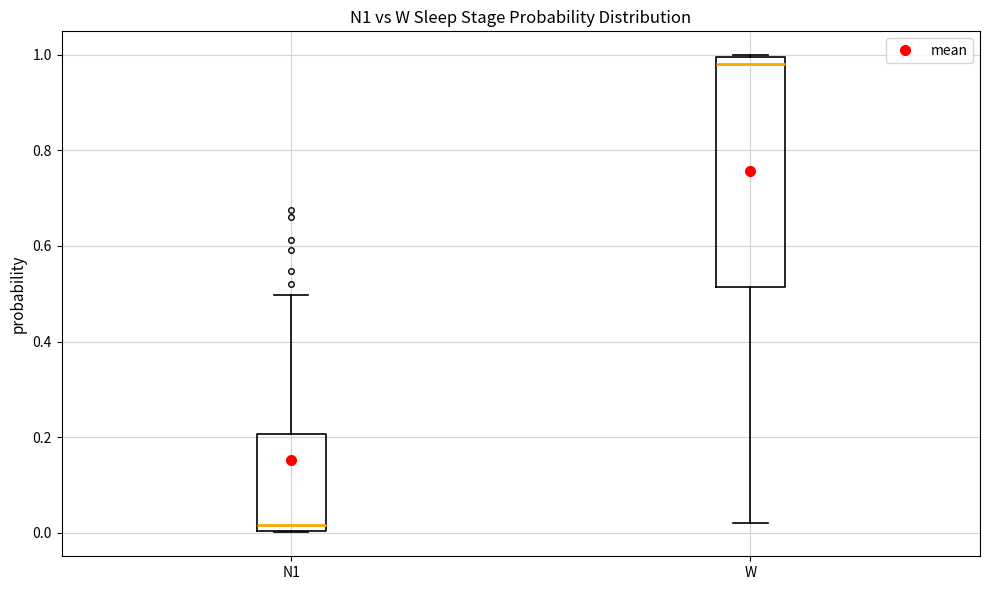

Comparing the boxes themselves (not the whiskers), which one is the tallest?

W